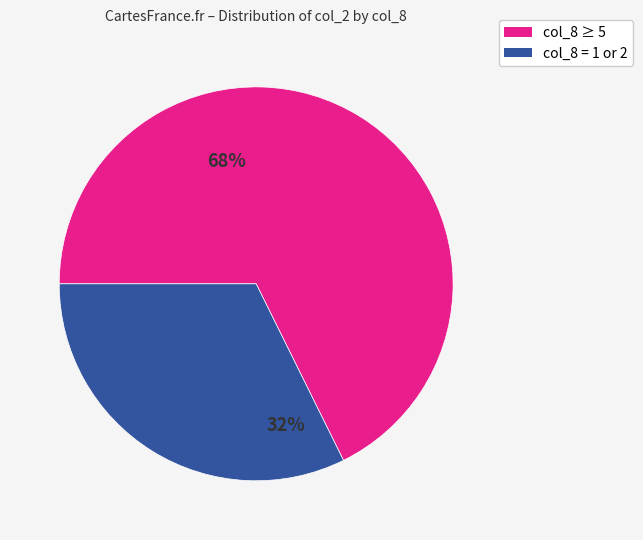

Does any single category account for the majority?

Yes